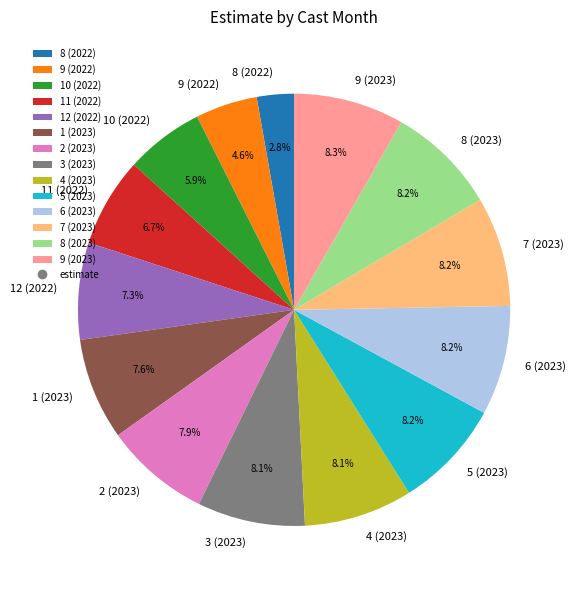

Is 8 (2023) the majority of the pie?

No